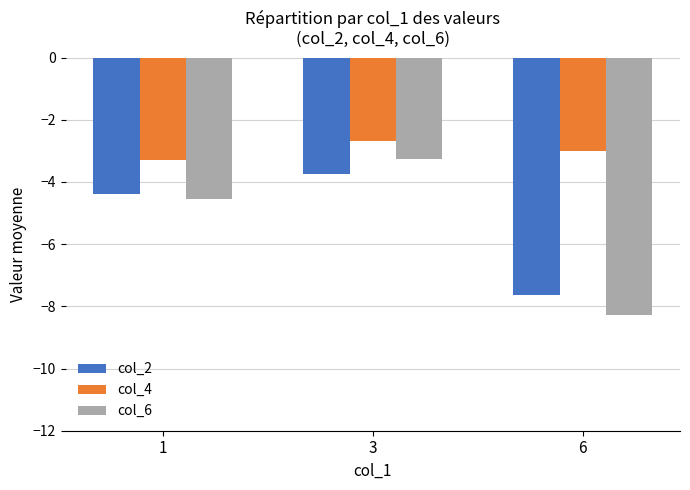

Count the col_2 values in the range -7 to -3.

2